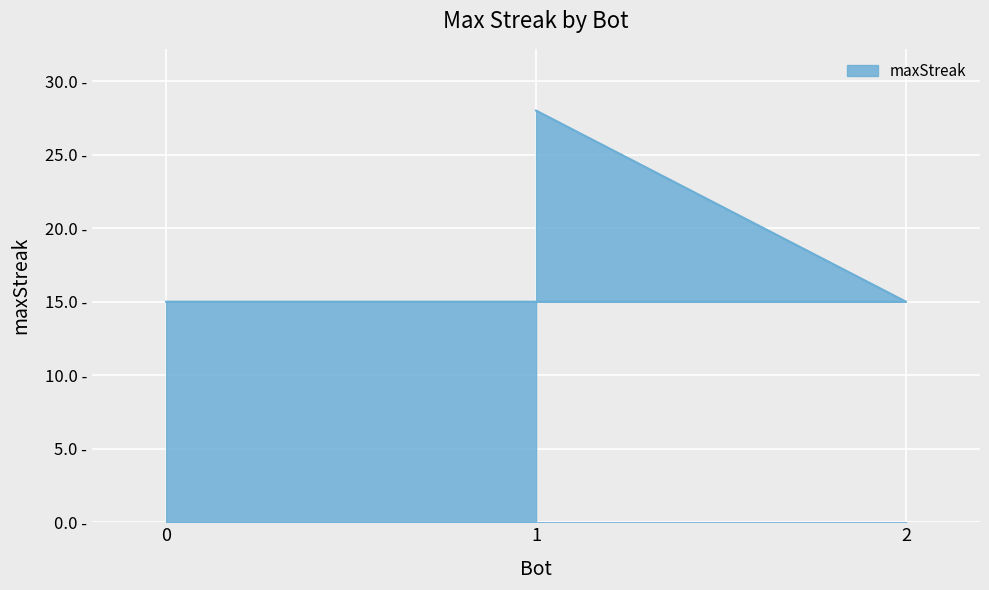

What is the value of the 2nd point from the left?

15